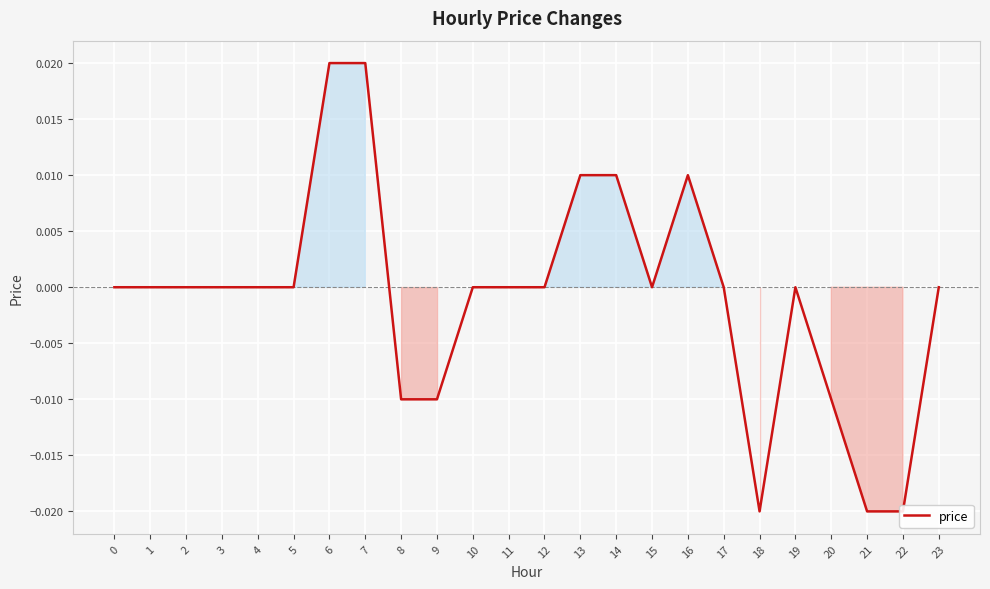

List the labels in order of value, smallest first.

18, 21, 22, 8, 9, 20, 0, 1, 2, 3, 4, 5, 10, 11, 12, 15, 17, 19, 23, 13, 14, 16, 6, 7